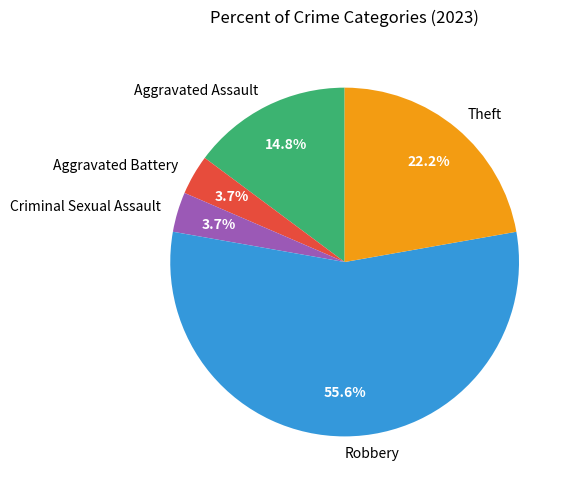

How many segments does this pie chart have?

5